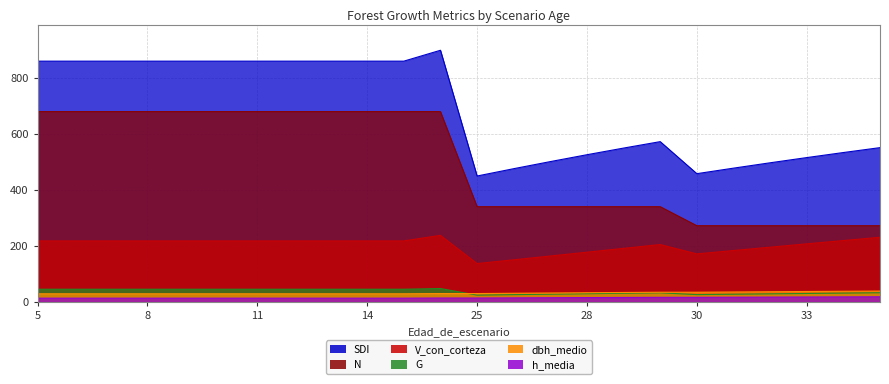

Reading left to right, list all the values displayed in this chart.

V_con_corteza: 217.2	217.2	217.2	217.2	217.2	217.2	217.2	217.2	217.2	217.2	217.2	237.1	136.4	149.8	163.4	177.0	190.6	204.2	170.9	182.9	194.9	206.8	218.6	230.3
G: 44.7	44.7	44.7	44.7	44.7	44.7	44.7	44.7	44.7	44.7	44.7	47.2	23.6	25.3	27.0	28.7	30.3	31.9	25.5	26.9	28.3	29.6	30.9	32.1
dbh_medio: 28.5	28.5	28.5	28.5	28.5	28.5	28.5	28.5	28.5	28.5	28.5	29.2	29.2	30.3	31.3	32.2	33.1	34.0	34.0	34.9	35.8	36.6	37.4	38.1
h_media: 12.8	12.8	12.8	12.8	12.8	12.8	12.8	12.8	12.8	12.8	12.8	13.4	13.4	13.9	14.4	14.9	15.3	15.8	15.8	16.2	16.6	17.0	17.4	17.8
N: 679.1	679.1	679.1	679.1	679.1	679.1	679.1	679.1	679.1	679.1	679.1	679.1	339.5	339.5	339.5	339.5	339.5	339.5	271.6	271.6	271.6	271.6	271.6	271.6
SDI: 859.3	859.3	859.3	859.3	859.3	859.3	859.3	859.3	859.3	859.3	859.3	898.2	449.1	475.3	500.6	525.1	548.9	571.9	457.5	477.2	496.3	514.9	533.0	550.5